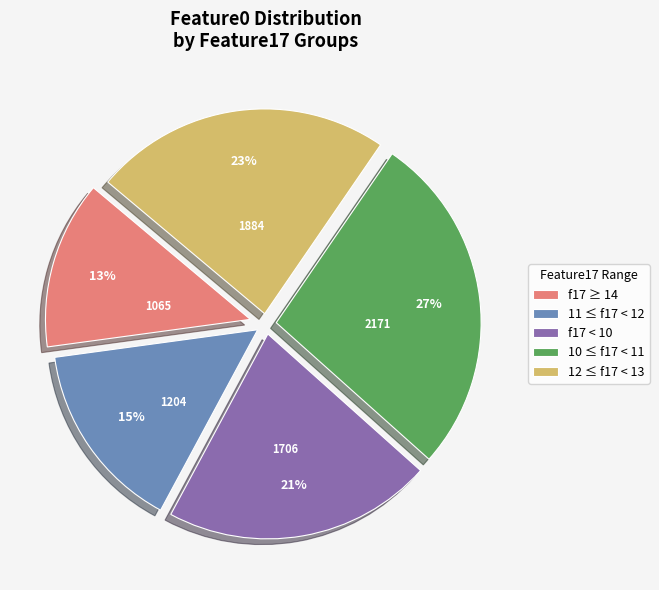

What is the largest slice in the pie chart?

10 ≤ f17 < 11